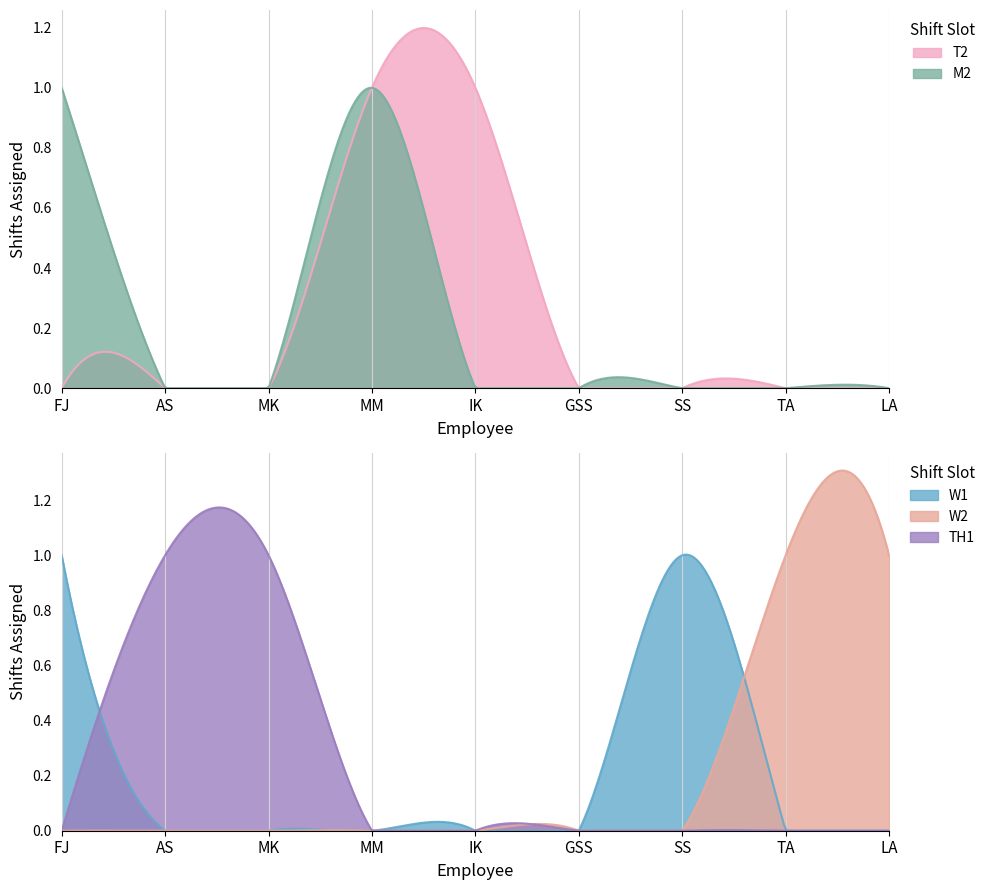

What is the difference between the second highest and second lowest values in the W2 series?

1